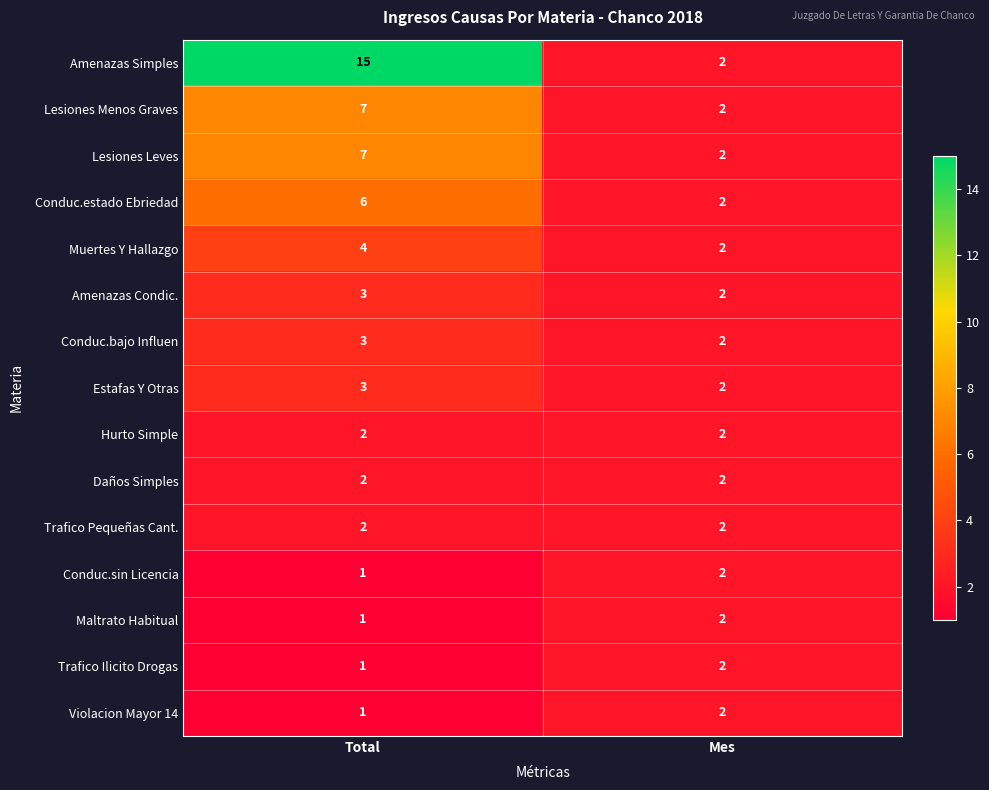

How many data points does each series have?

2